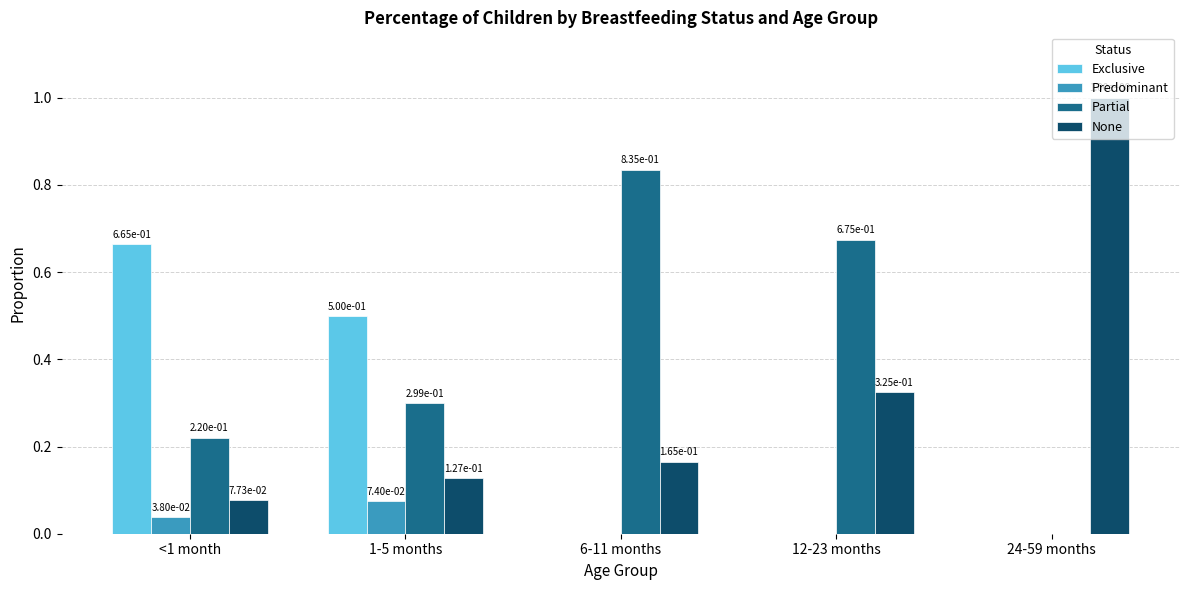

Is the value of None at 12-23 months greater than the value of Predominant at 1-5 months?

Yes